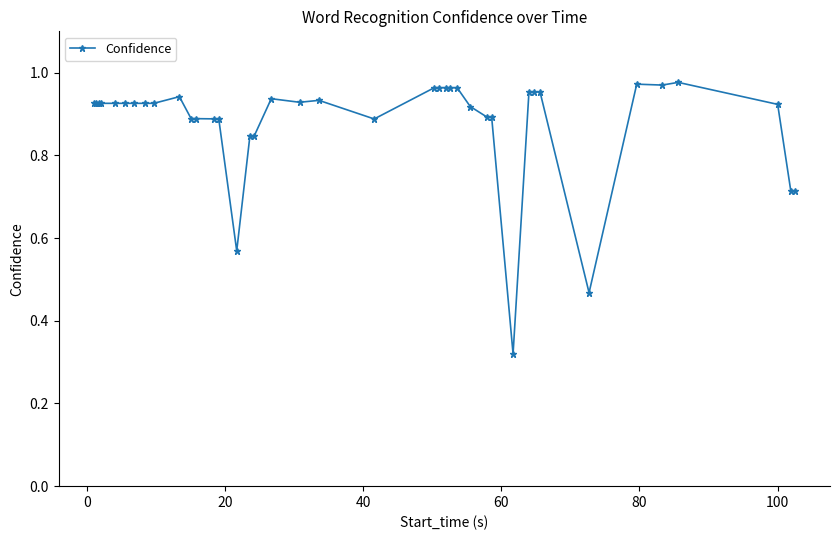

True or false: there are more than 0 points higher than both neighbors.

True